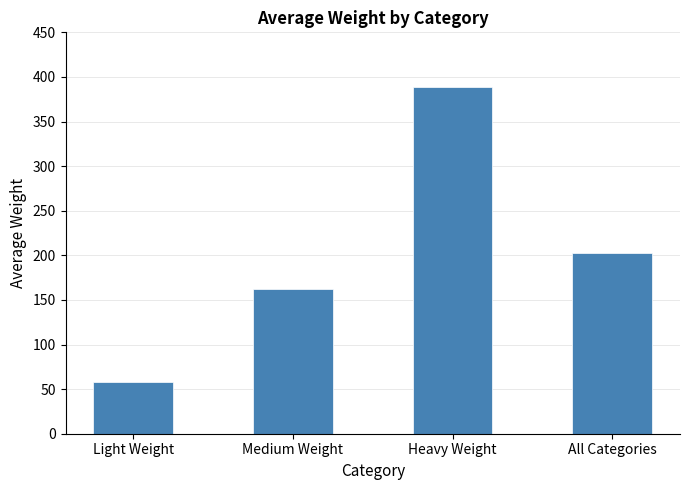

The chart shows a value of 162 at Medium Weight. True or false?

True